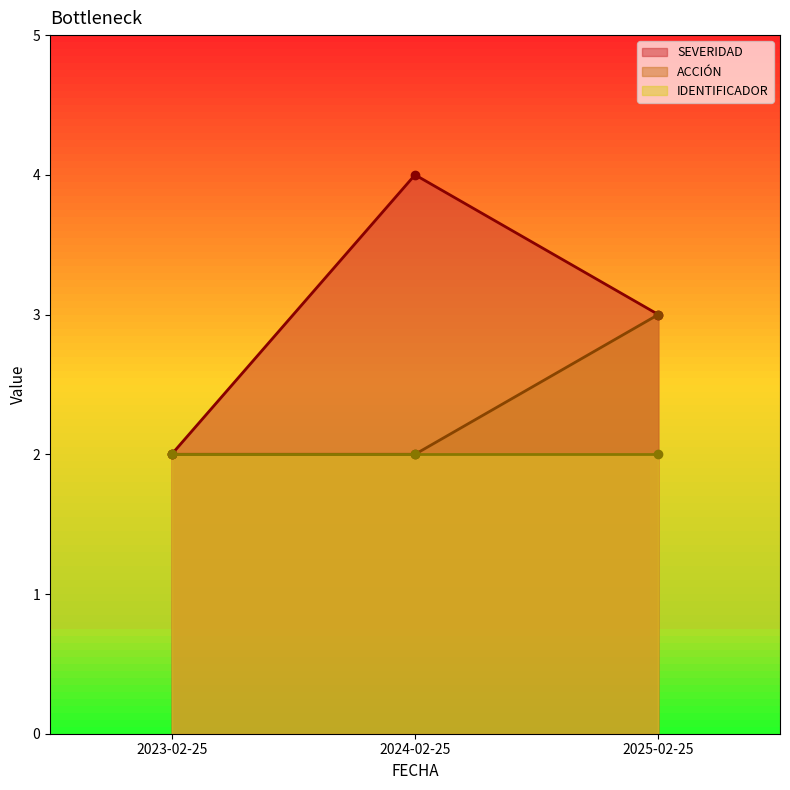

Does the chart display data point markers on the line(s)?

Yes